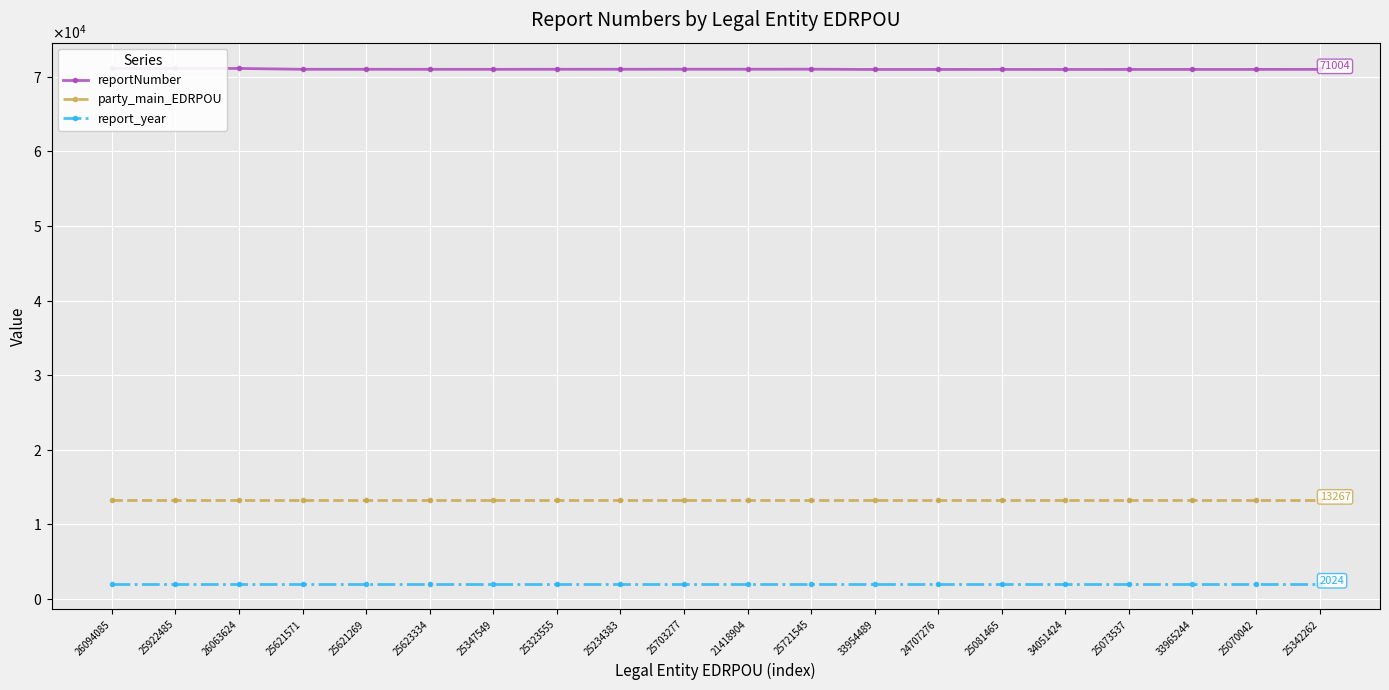

List the series in order of their peak value, lowest first.

report_year, party_main_EDRPOU, reportNumber